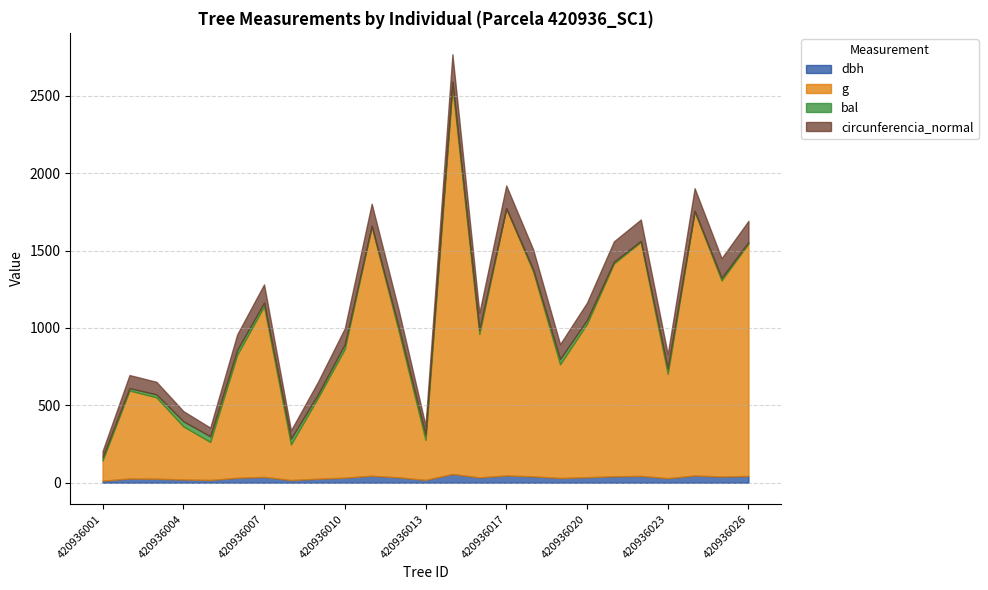

Is the value of g at 420936004 greater than the value of dbh at 420936021?

Yes